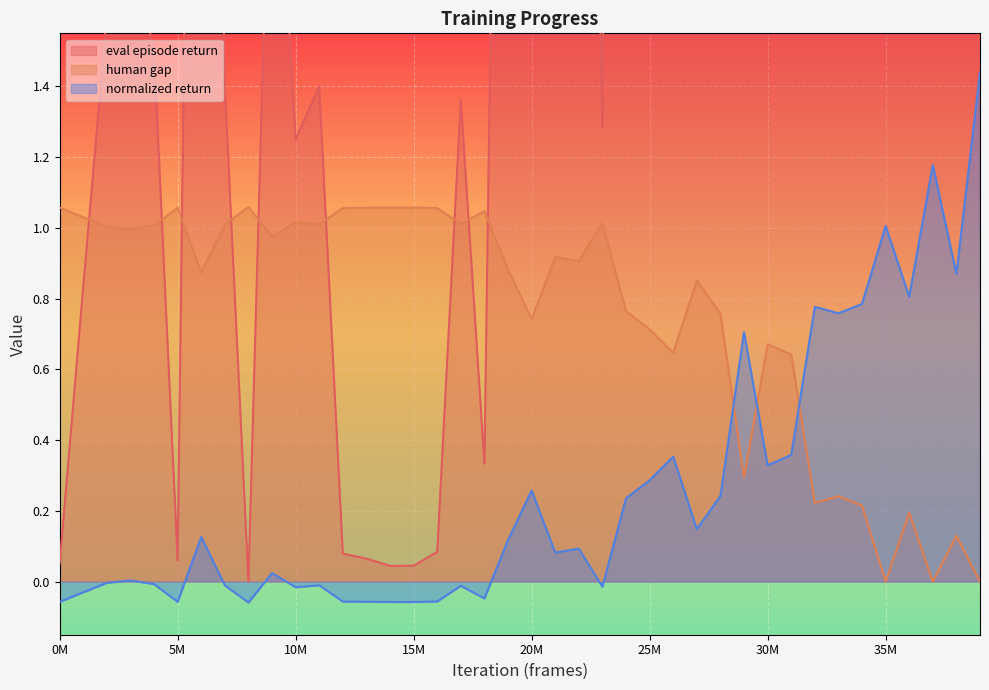

Which series ends up on top after the final intersection of human gap and normalized return?

normalized return